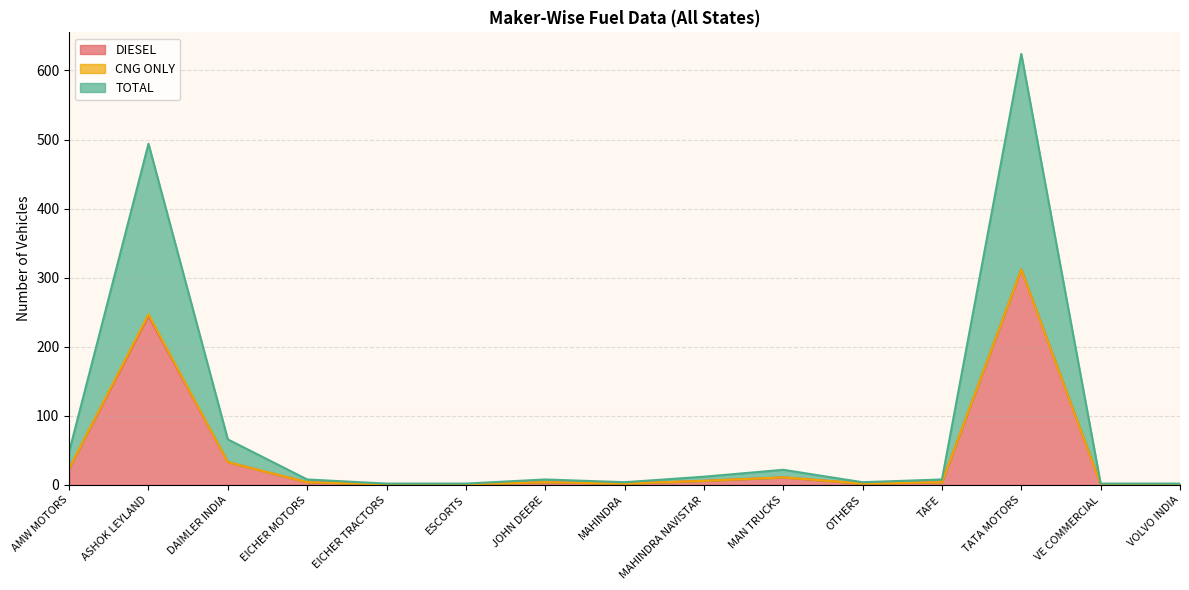

How many values in the DIESEL series are below 4?

6